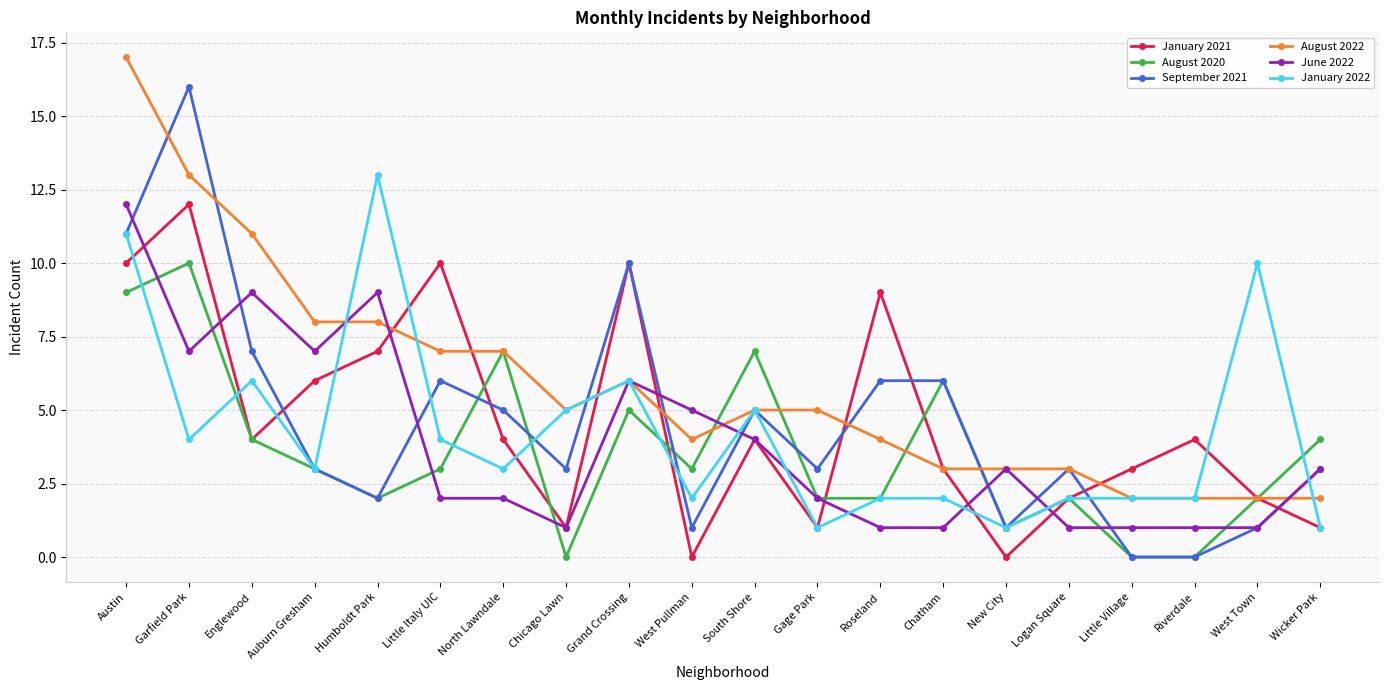

What is the value of the September 2021 point at the 7th from the left?

5